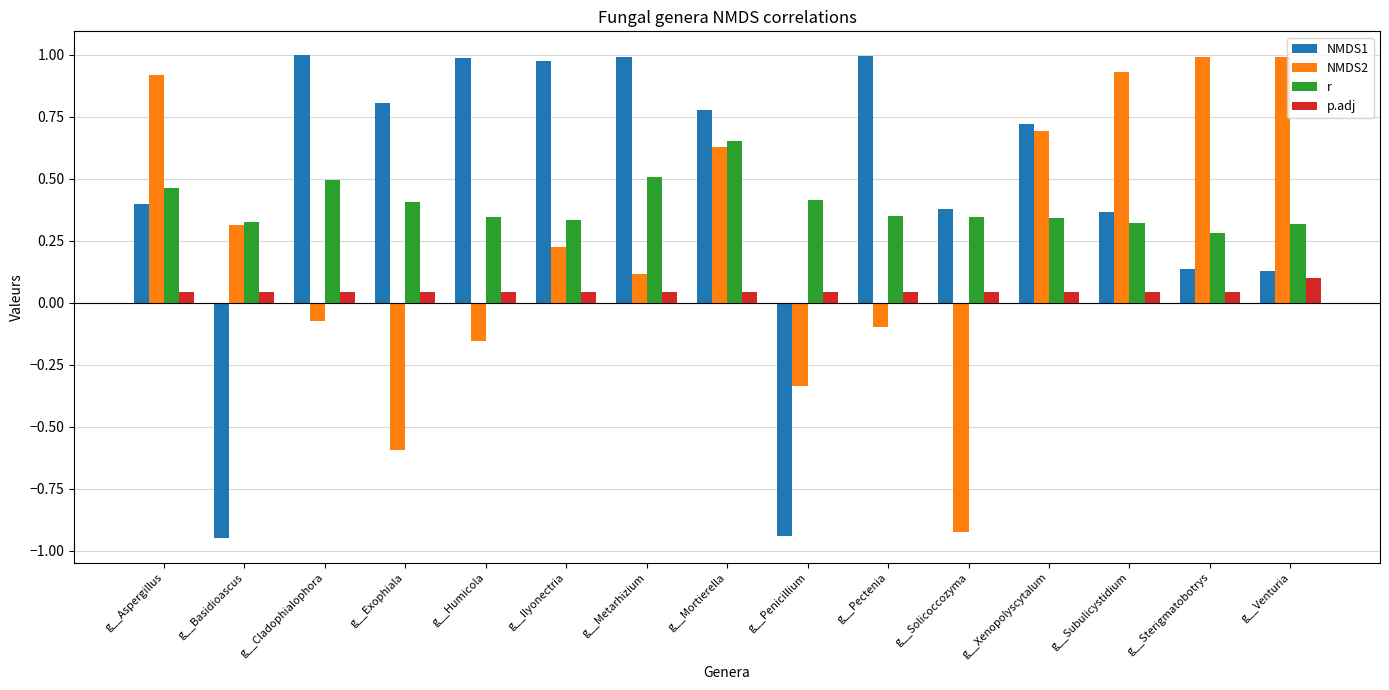

The value of NMDS1 at g__Sterigmatobotrys is 0.1. True or false?

True